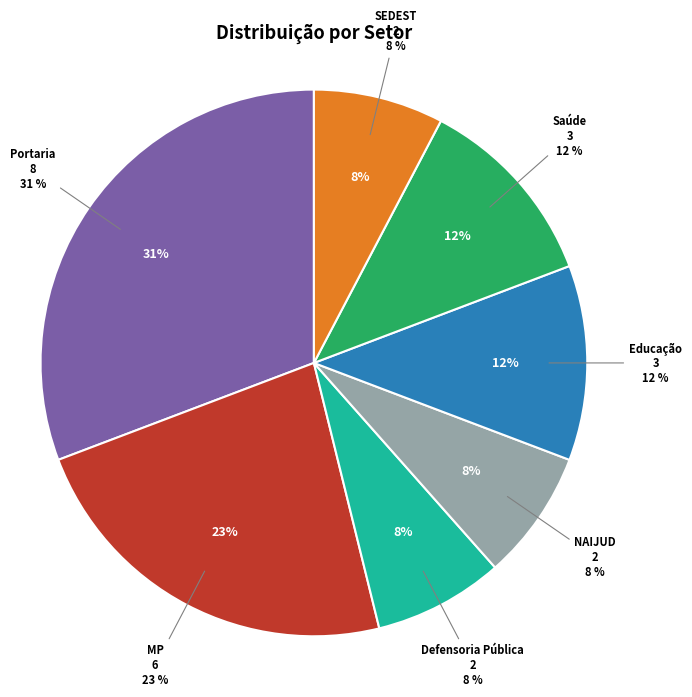

How many segments does this pie chart have?

7